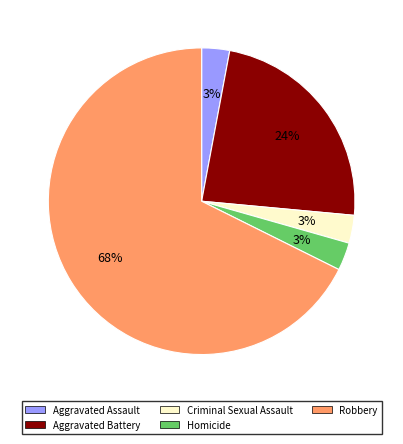

Between Robbery and Aggravated Battery, which is larger?

Robbery